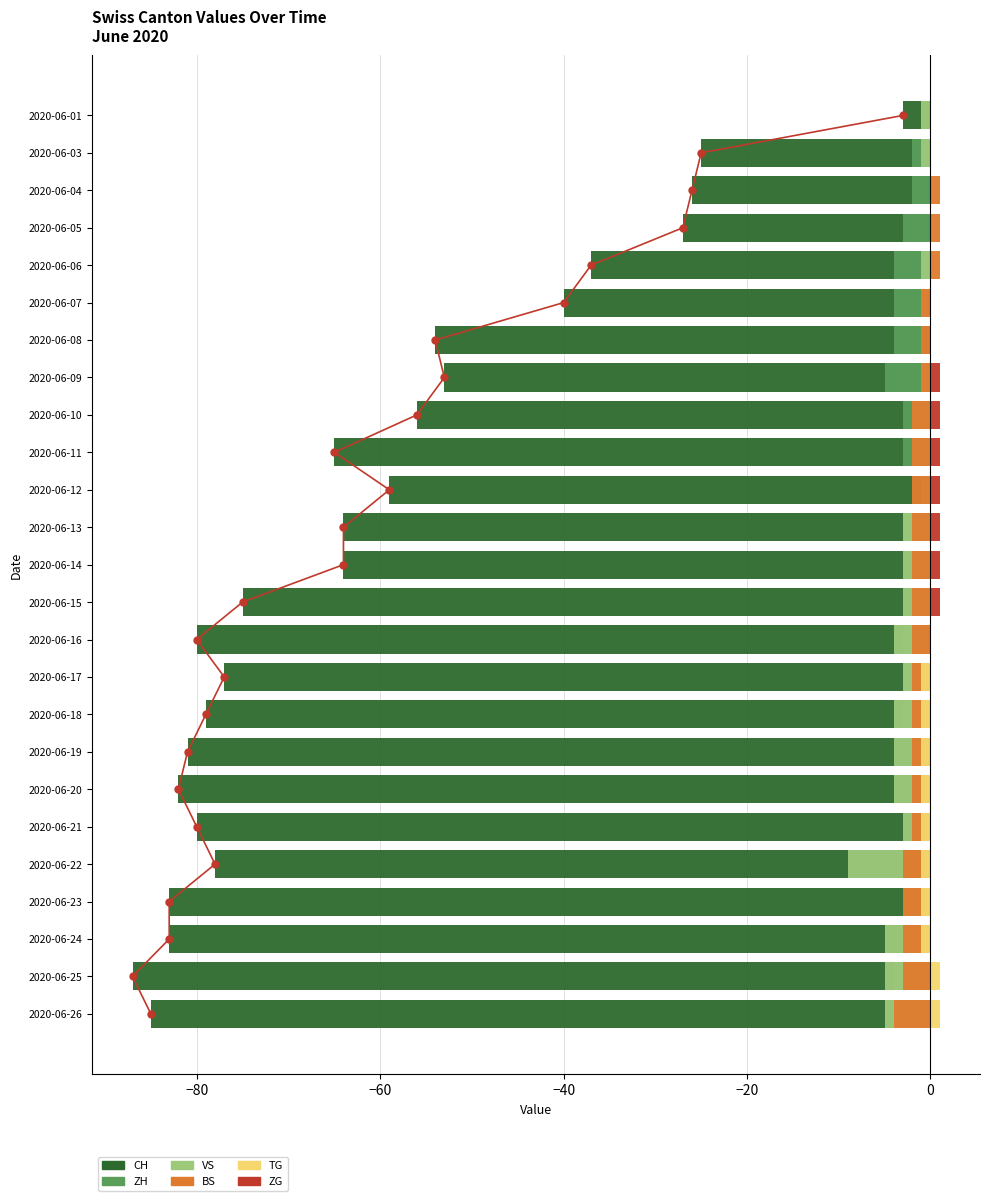

Read the ZH value at 2020-06-05.

-3